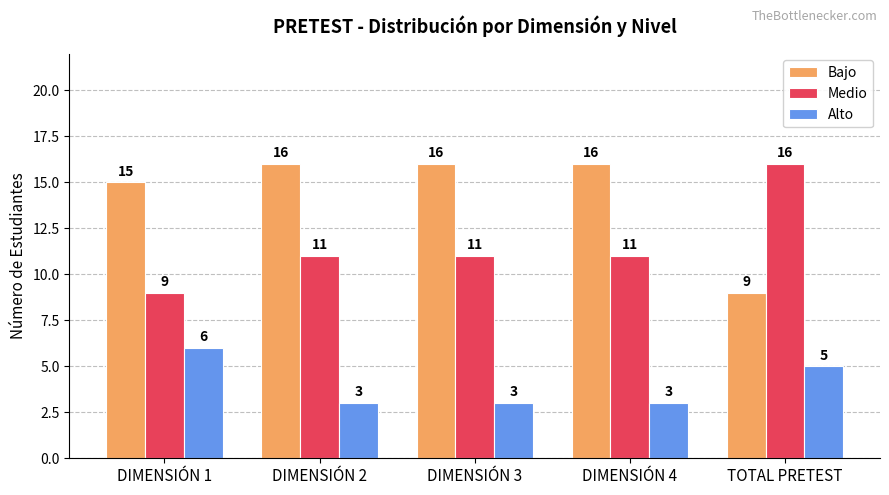

What is the smallest value displayed?

3